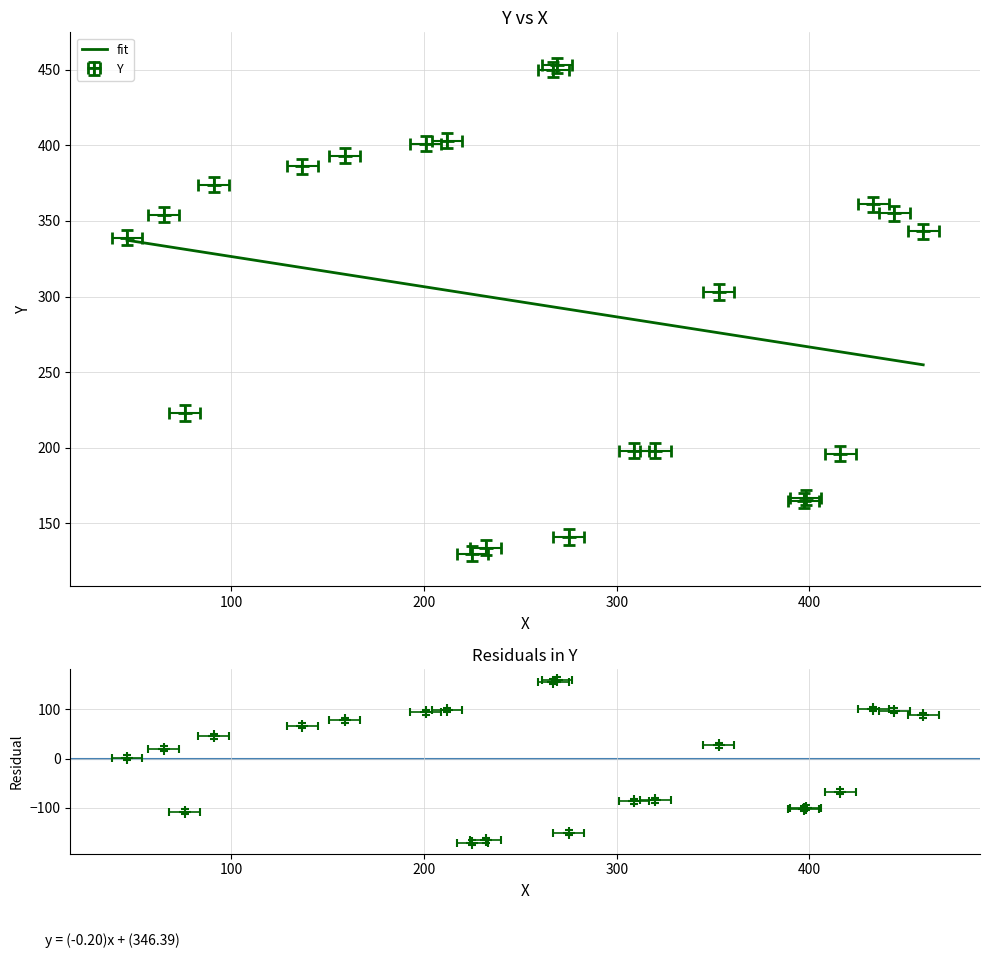

Count the number of categories in the chart.

22